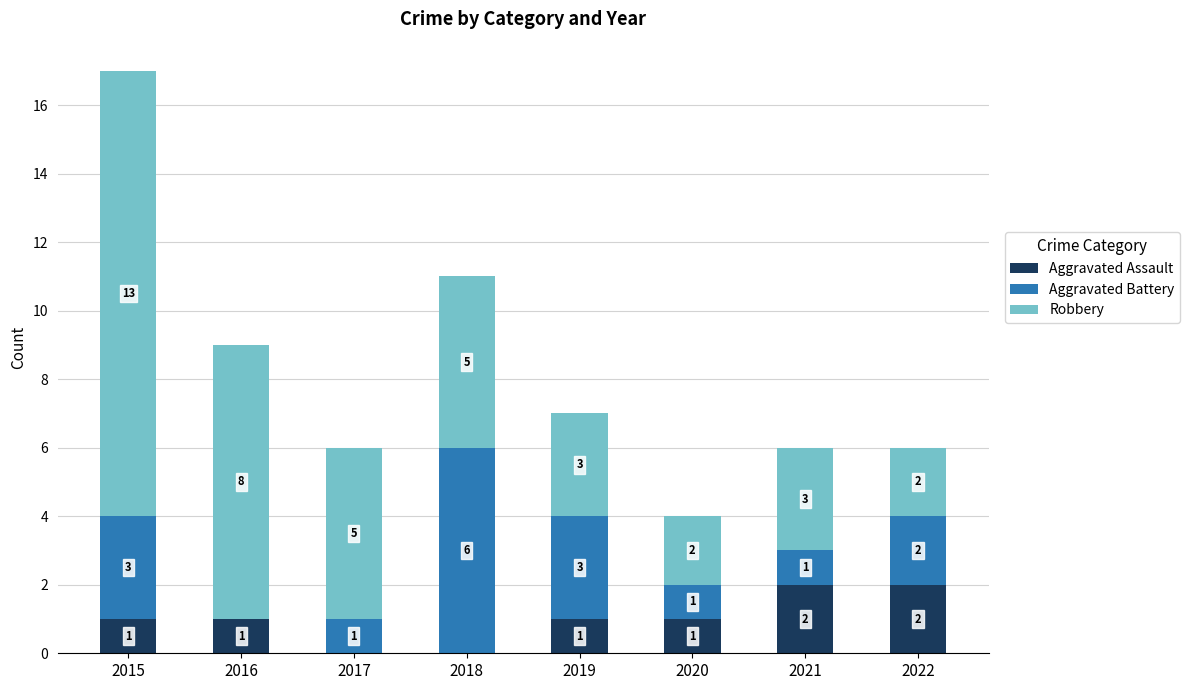

Reading left to right, what are the values for Aggravated Assault?

2015=1	2016=1	2017=0	2018=0	2019=1	2020=1	2021=2	2022=2